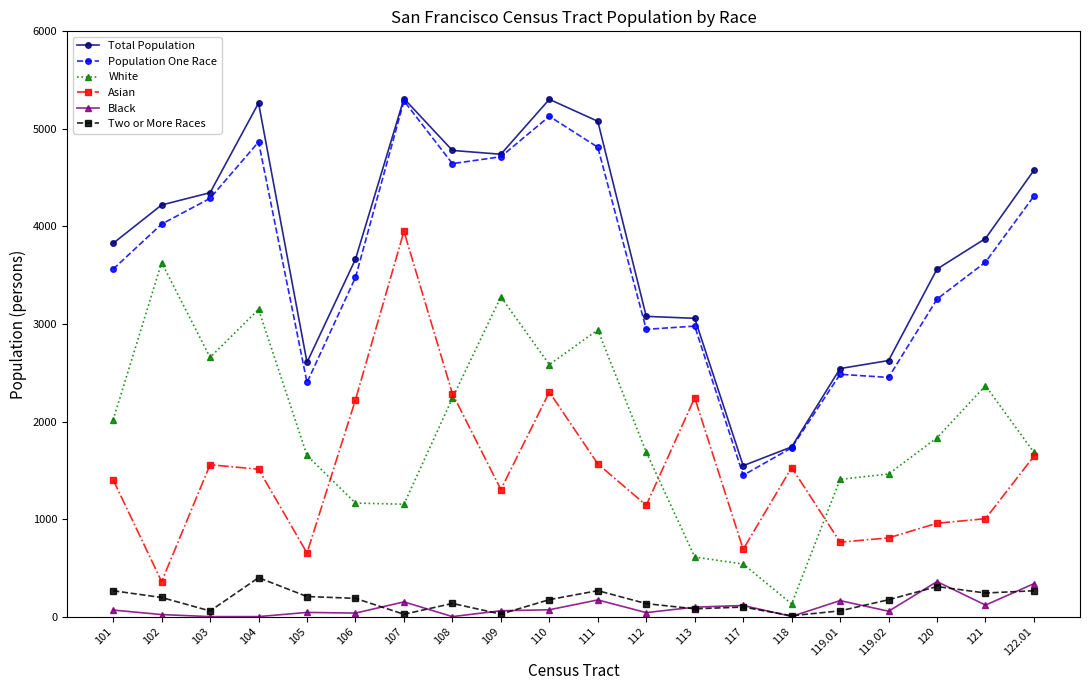

Which series has the widest spread of values?

Population One Race